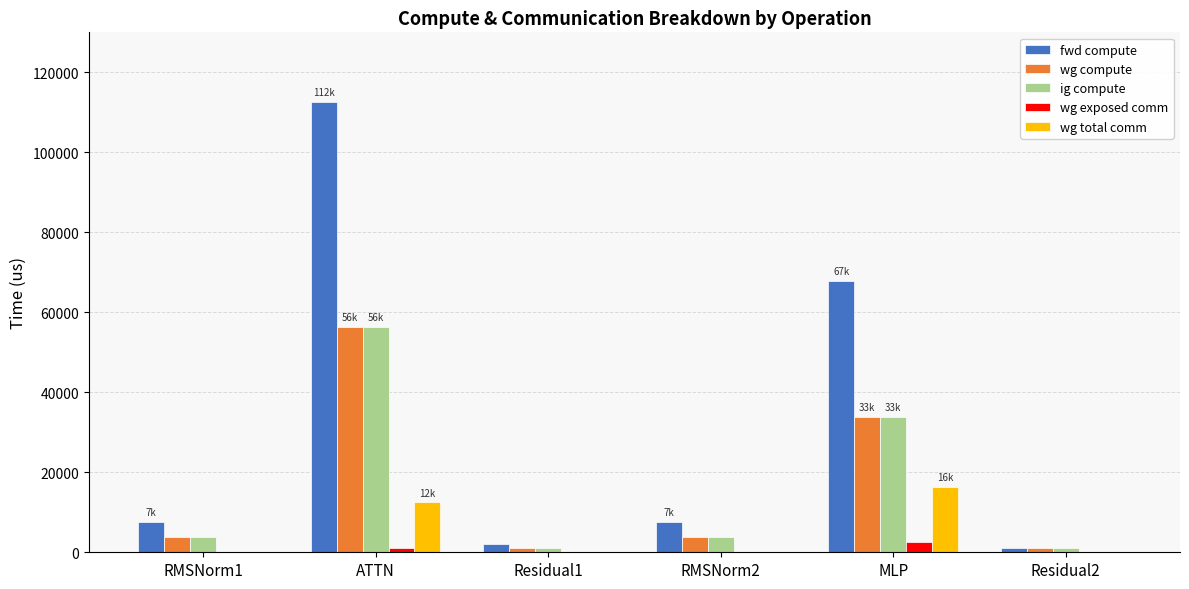

The fwd compute series shows 67874.0 at MLP. True or false?

True